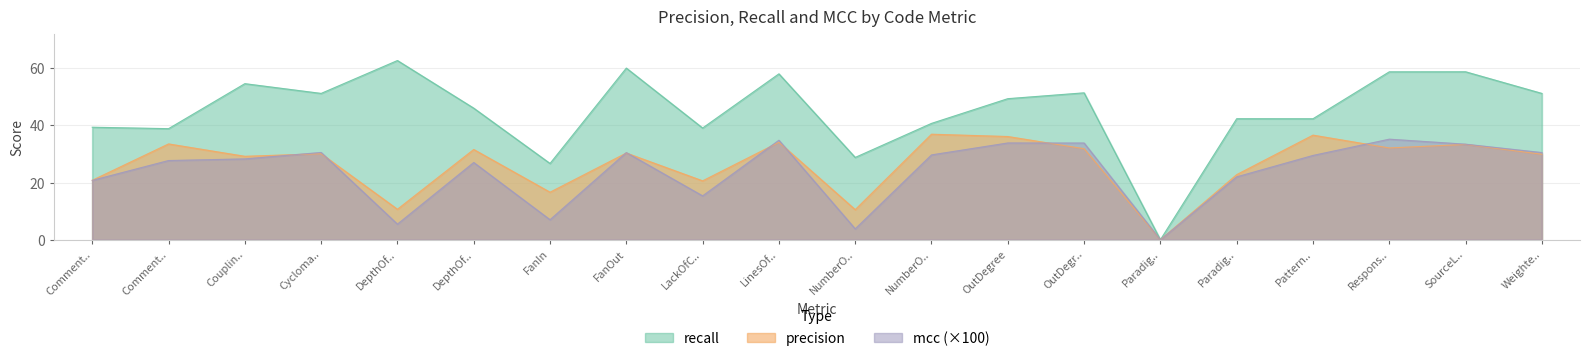

The mcc series shows 12.1 at OutDegree. True or false?

False